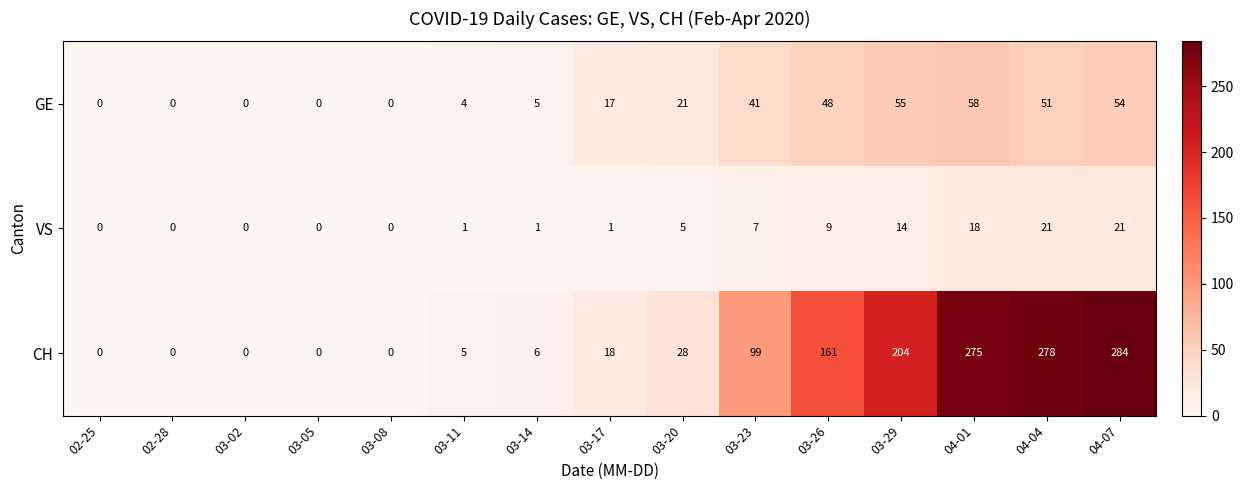

At which category is the sum across all series the highest?

04-07